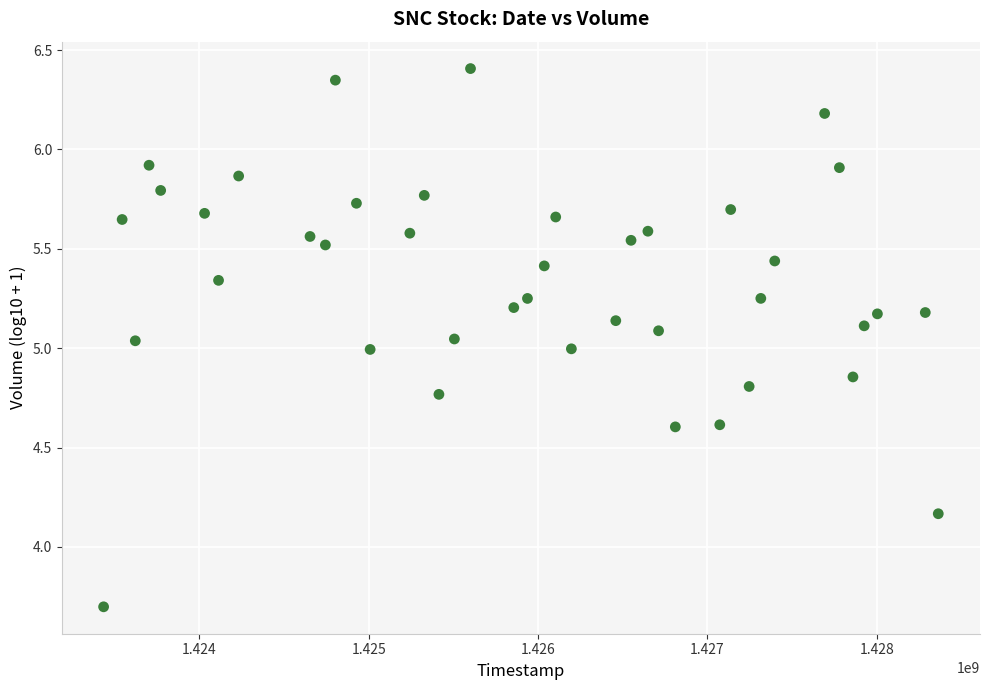

What is the range of X values (max minus min)?

4927424.5